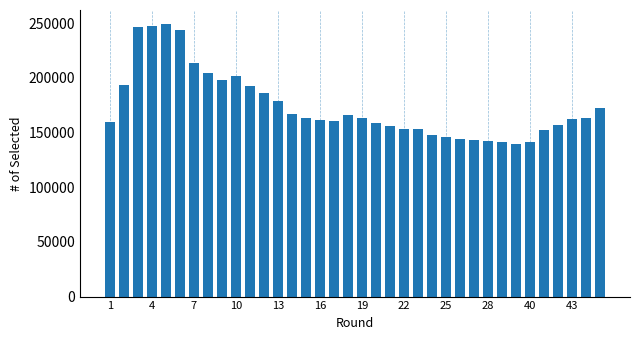

What is the difference between the maximum and minimum values?

109590